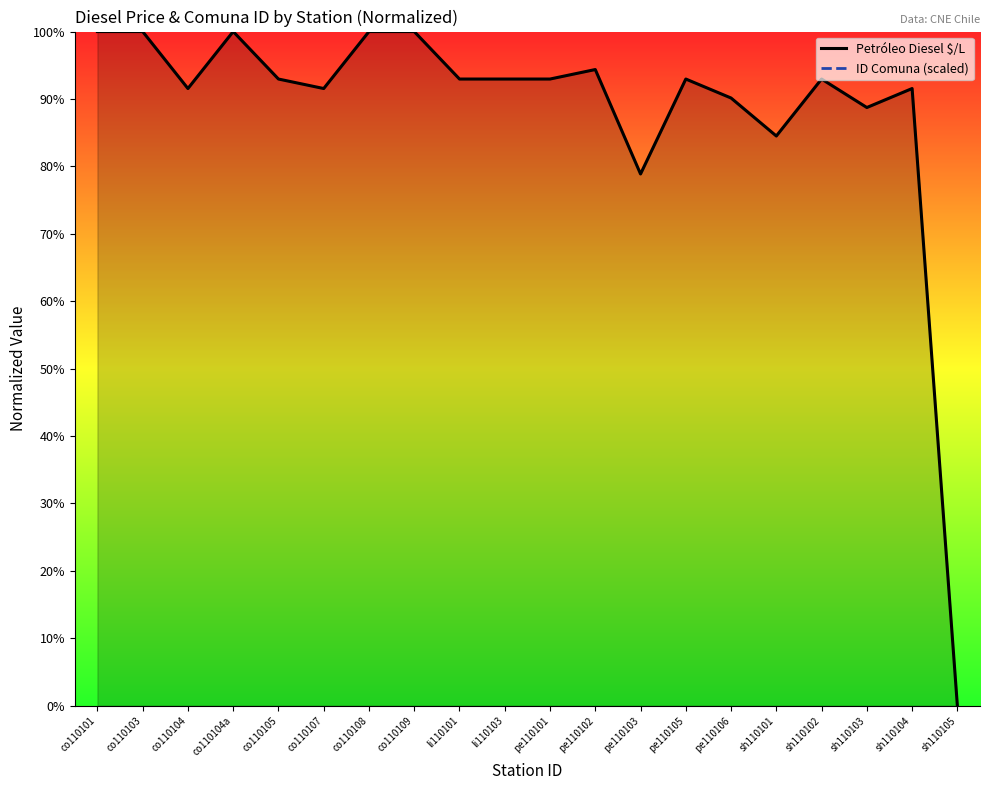

True or false: ID Comuna (scaled) has more than 1 points higher than both neighbors.

False